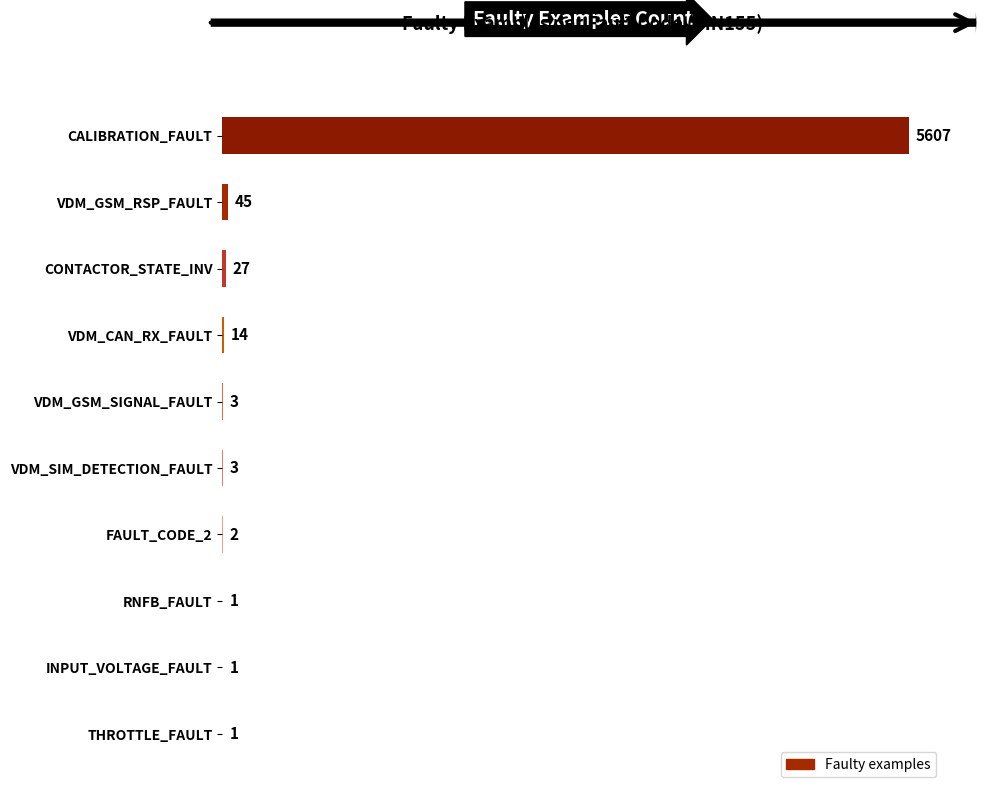

The value at VDM_GSM_SIGNAL_FAULT is 3. True or false?

True